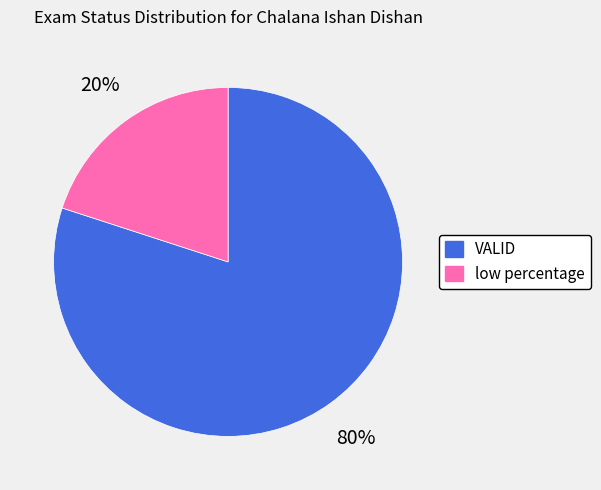

To the nearest percent, what percentage of the pie is low percentage?

20%